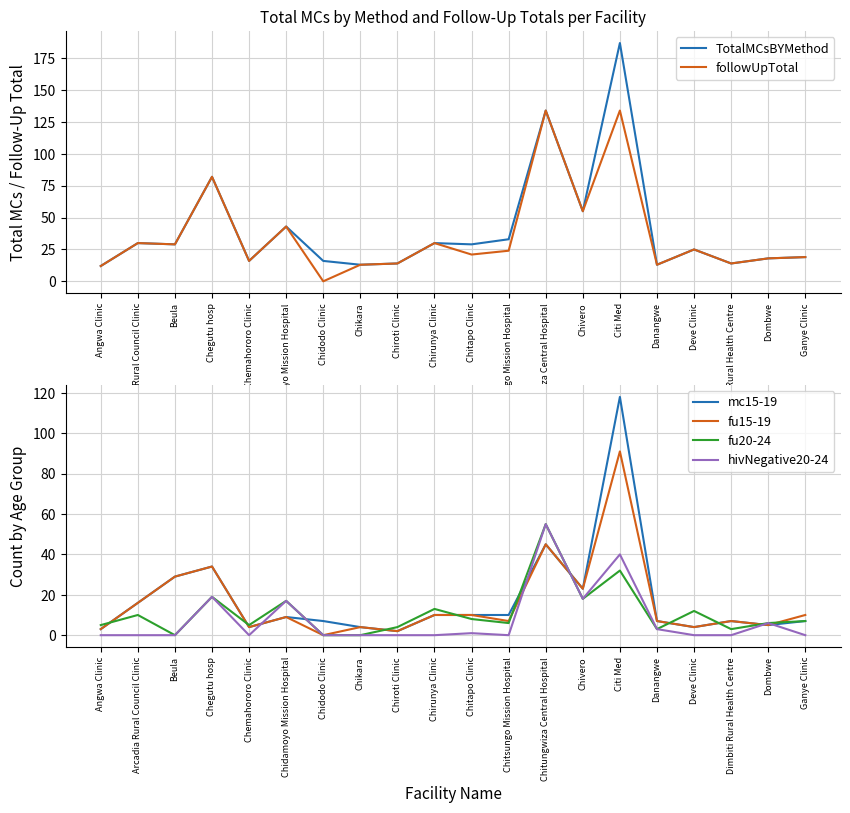

True or false: TotalMCsBYMethod and fu15-19 intersect in this chart.

False